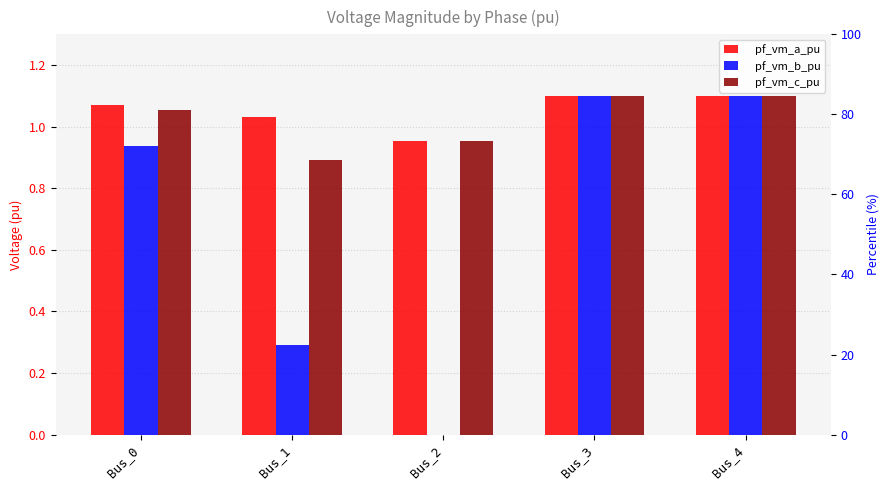

Rank the series by their maximum value, from lowest to highest.

pf_vm_b_pu, pf_vm_c_pu, pf_vm_a_pu